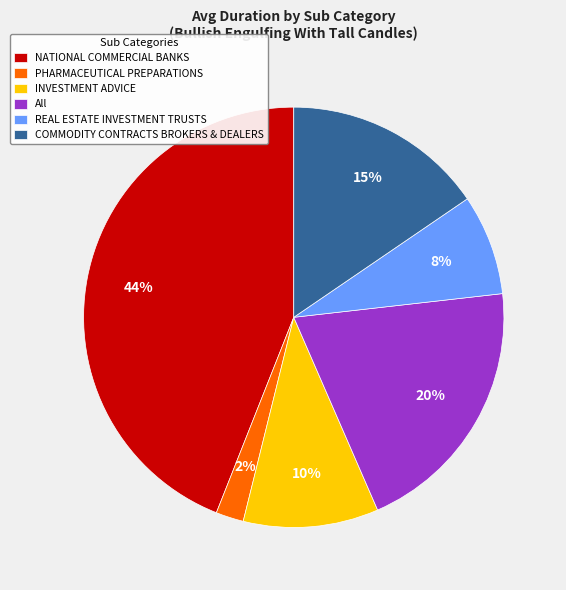

Is it true that COMMODITY CONTRACTS BROKERS & DEALERS is 9% of the pie?

False